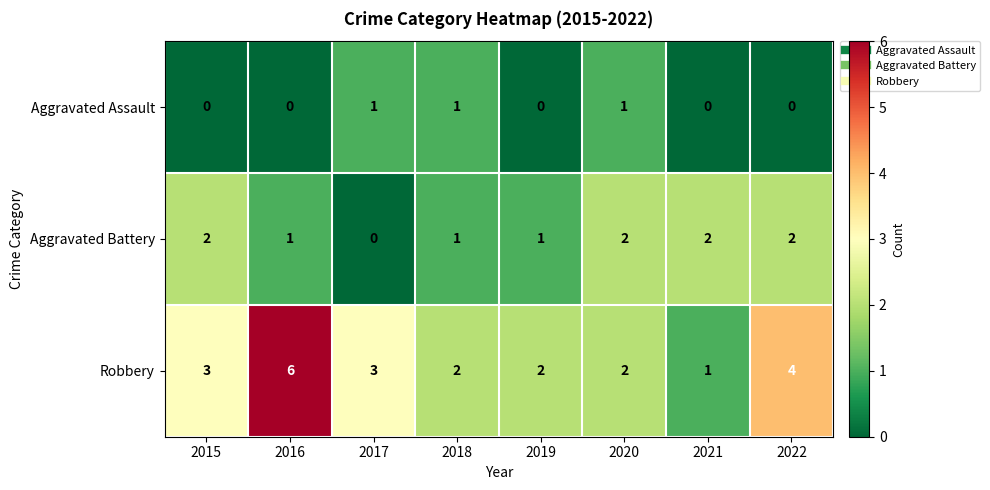

What is the total value across all series at 2016?

7